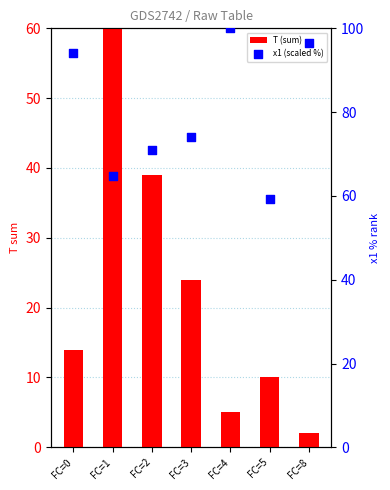

At which category is the sum across all series the highest?

FC=1